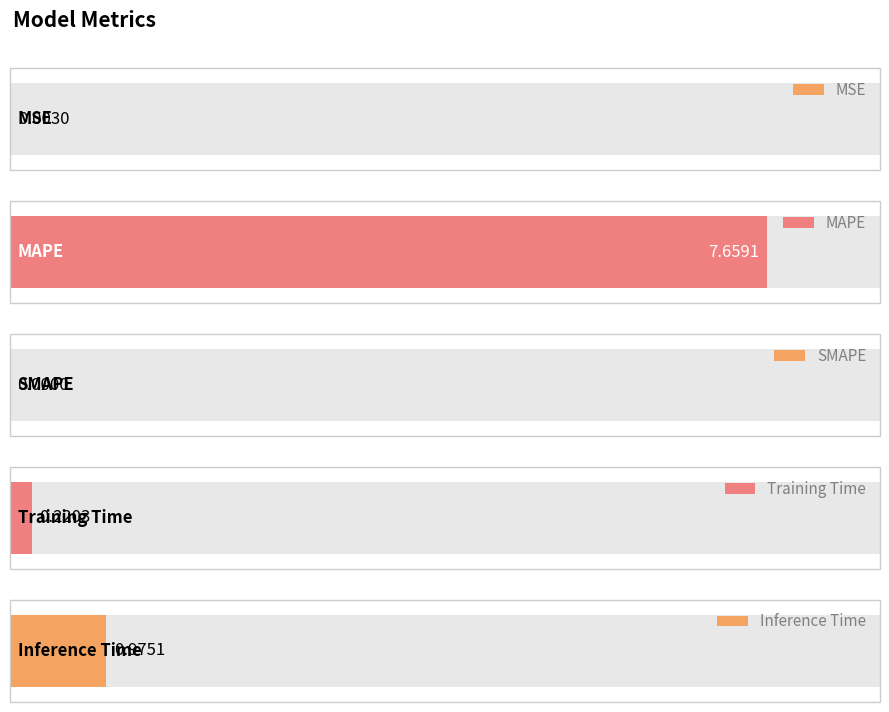

What is the difference between the maximum and minimum values?

7.7